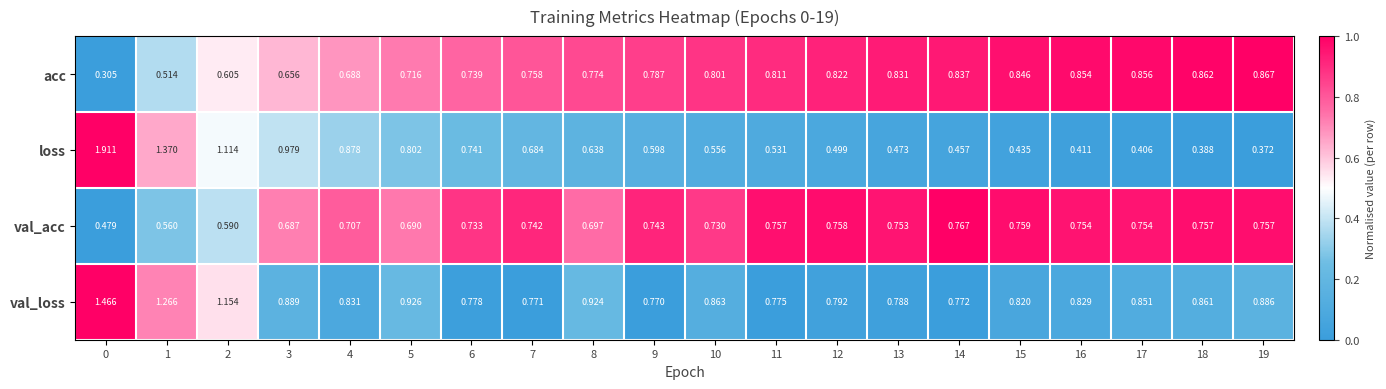

List the series in order of their peak value, highest first.

loss, val_loss, acc, val_acc